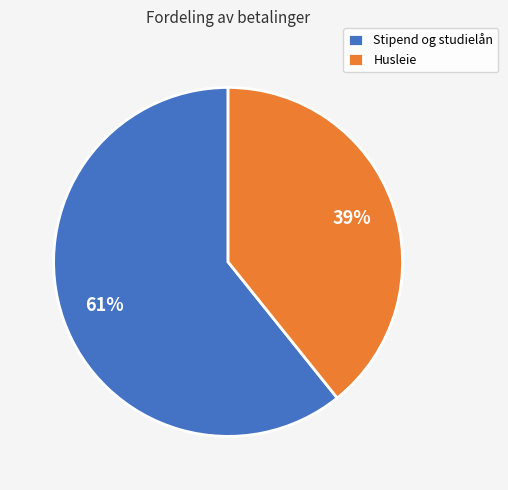

How many segments does this pie chart have?

2